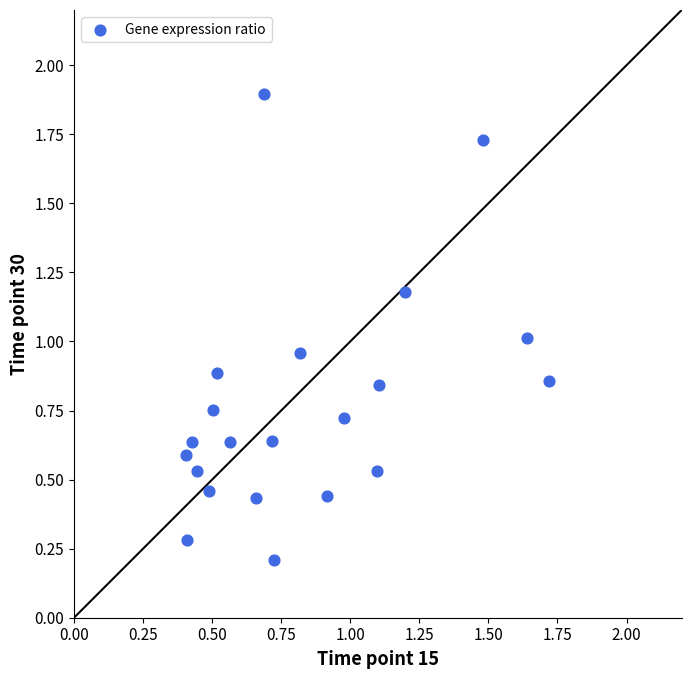

What is the range of X values (max minus min)?

1.3